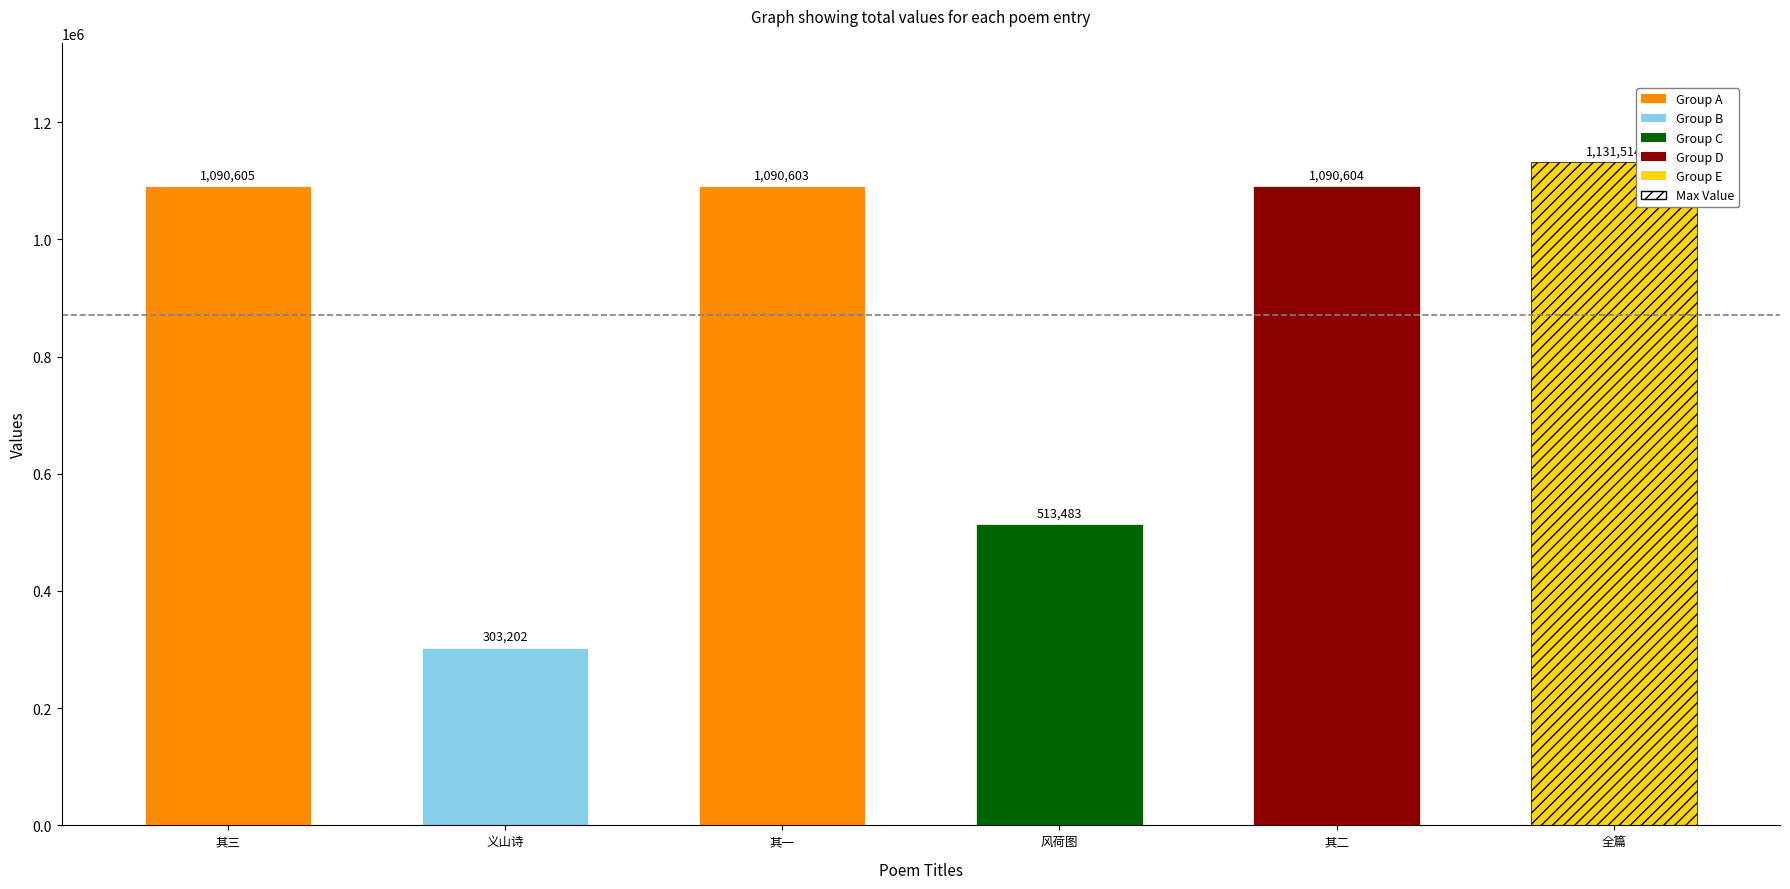

Are the bars grouped side by side (vs. stacked)?

No